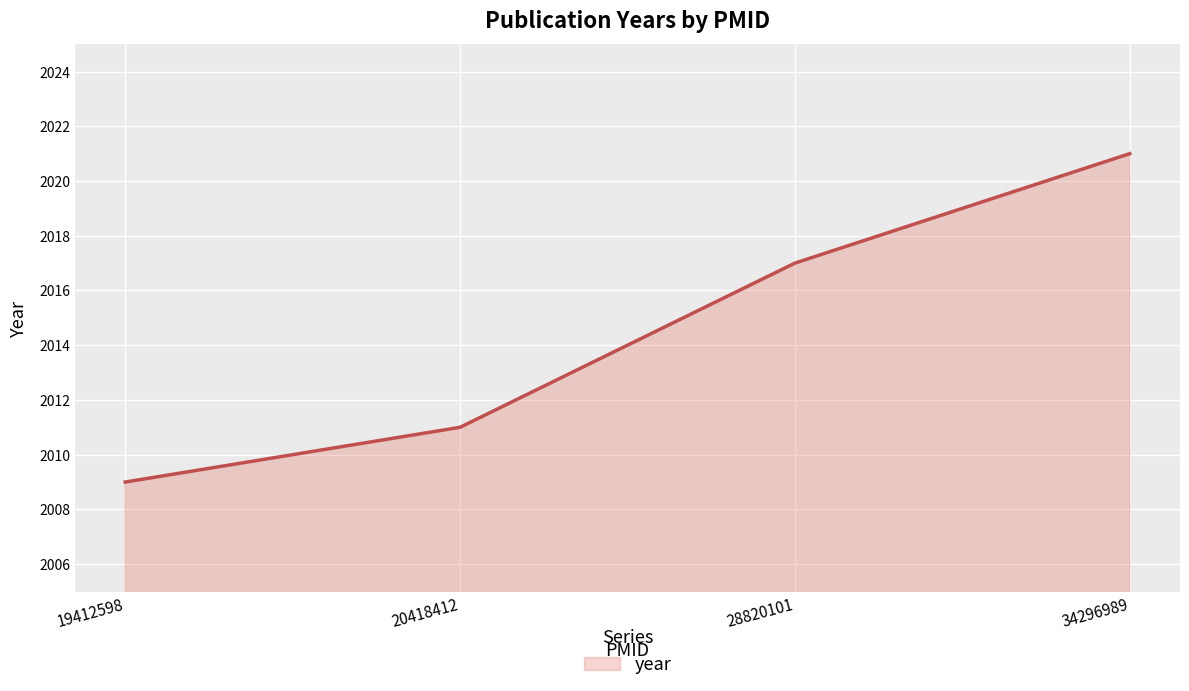

What is the sum of the values at 34296989 and 20418412?

4032